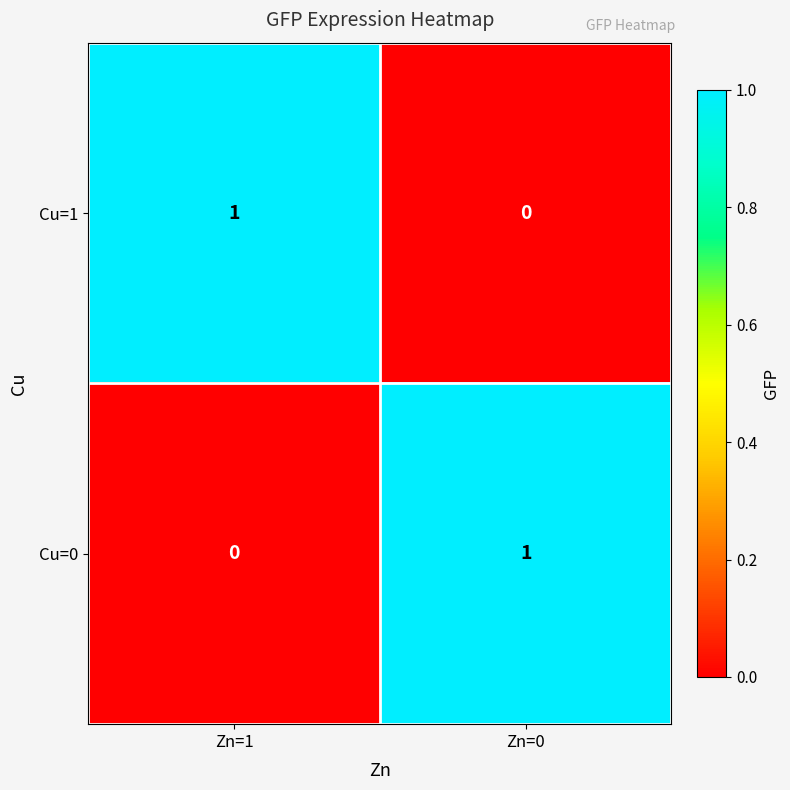

How many distinct data groups are displayed?

2